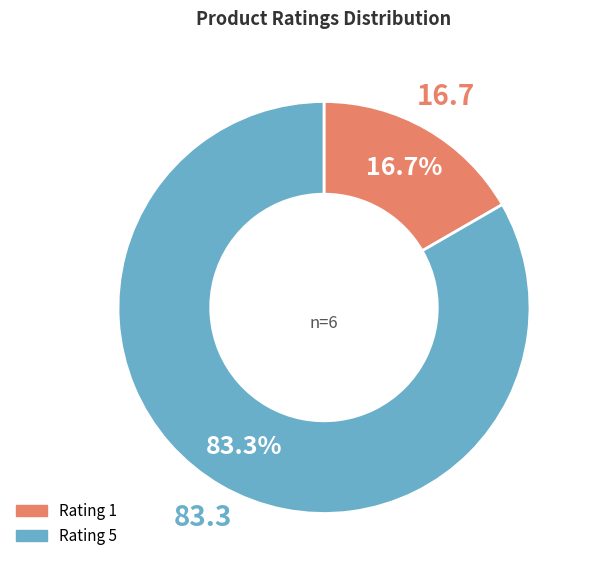

Is there a majority slice in this chart?

Yes